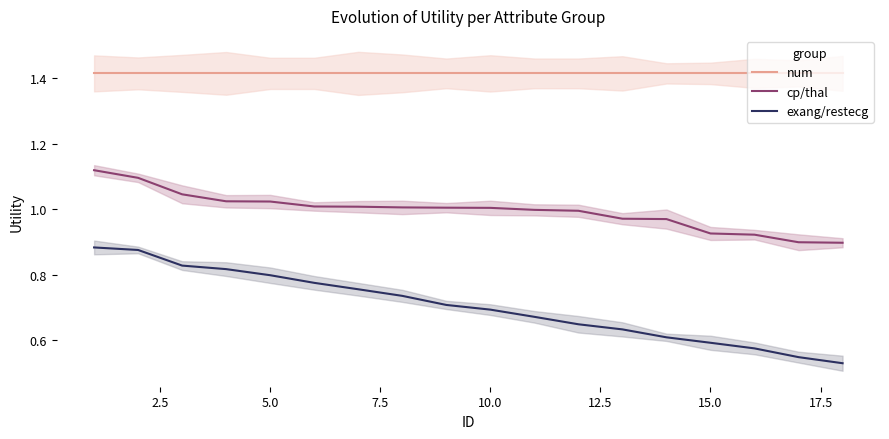

What is the difference between the maximum and minimum values in the exang/restecg series?

0.4